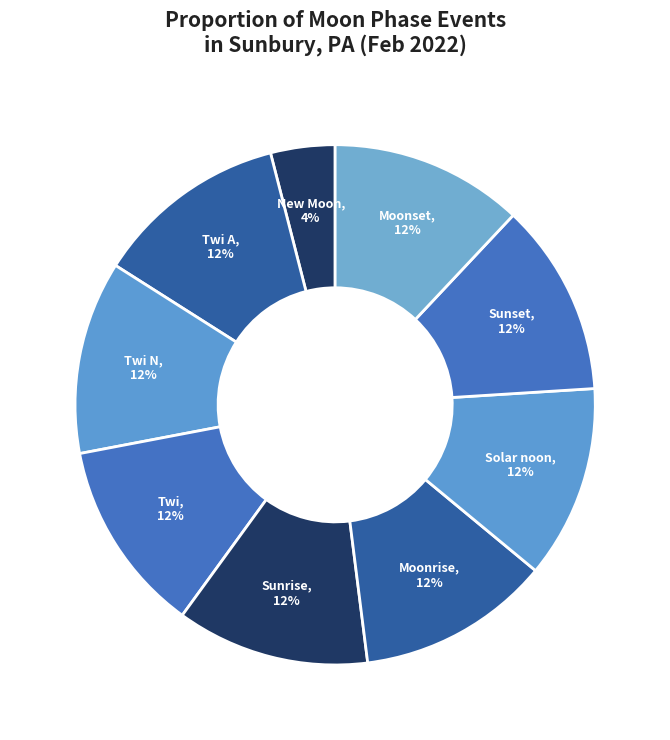

To the nearest percent, what is the difference between the Moonrise and Twi slice percentages?

0%